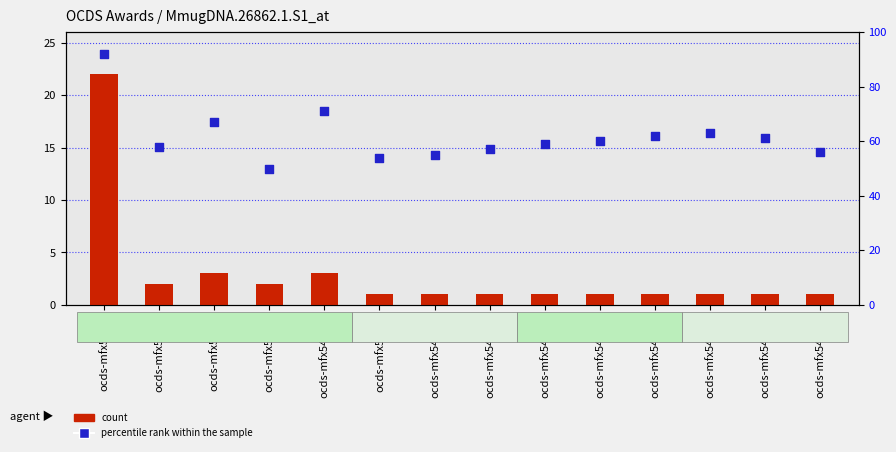

Which series contains the highest Y value?

percentile rank within the sample